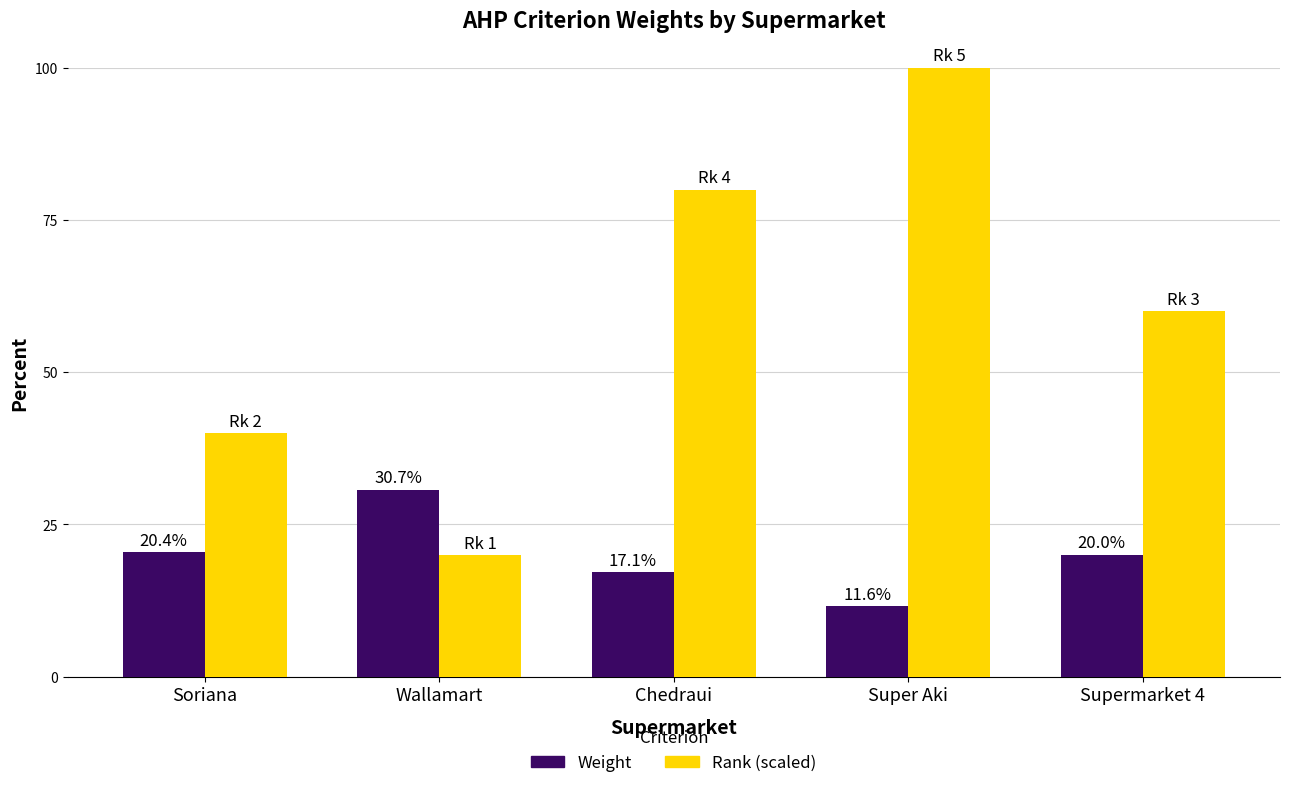

What is the difference between the highest and lowest values at Super Aki?

88.4